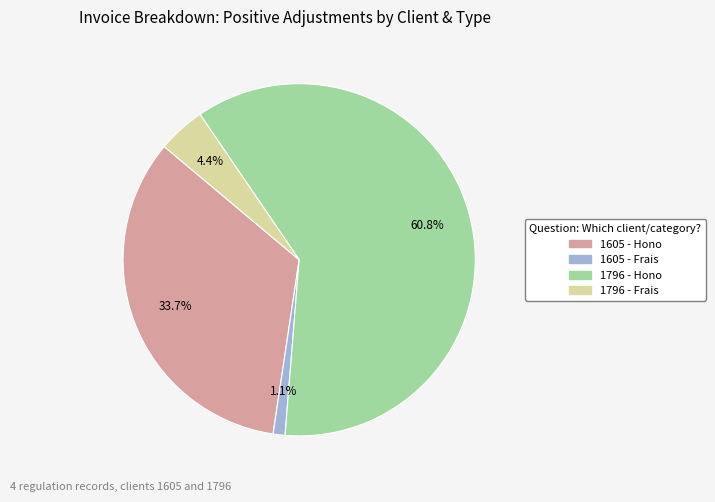

How much of the chart is everything except 1796 - Hono?

39.2%